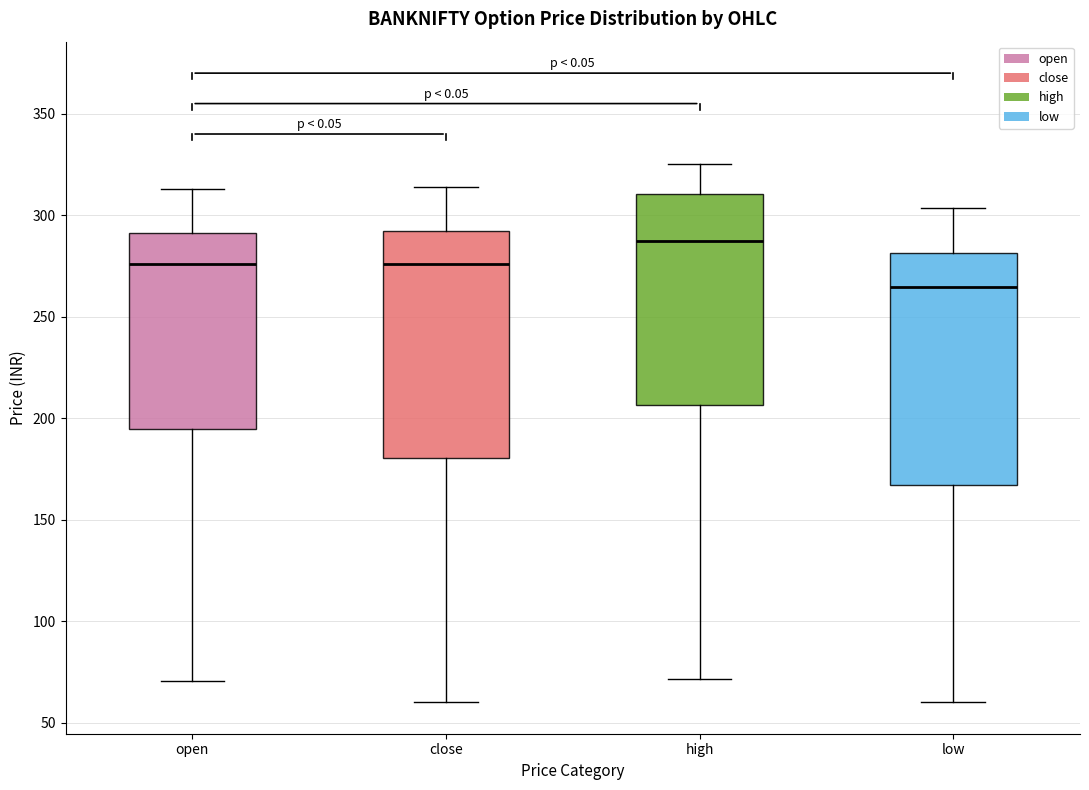

Reading left to right, read every box against the y-axis: the position of its median line, the range the box covers, and the ends of its whiskers. The values are not printed on the chart, so give them approximately, as read against the axis.

open: median 275, box 195 to 290, whiskers 70 to 315
close: median 275, box 180 to 290, whiskers 60 to 315
high: median 290, box 205 to 310, whiskers 70 to 325
low: median 265, box 165 to 280, whiskers 60 to 305